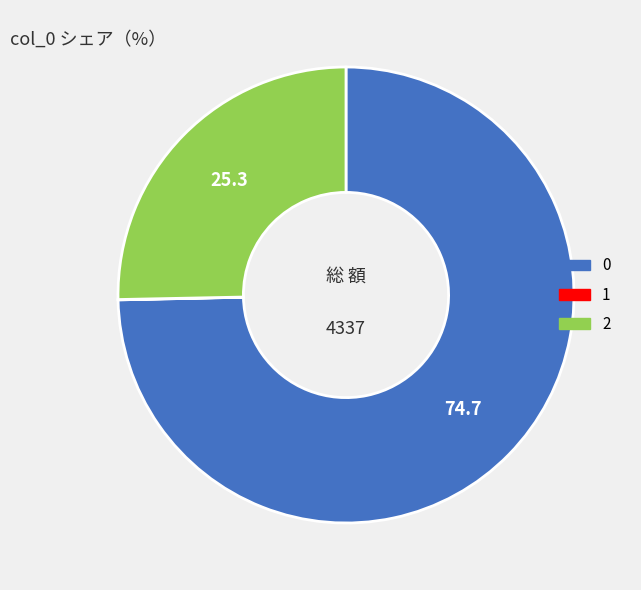

Do 2 and 0 together represent more than half of the pie?

Yes